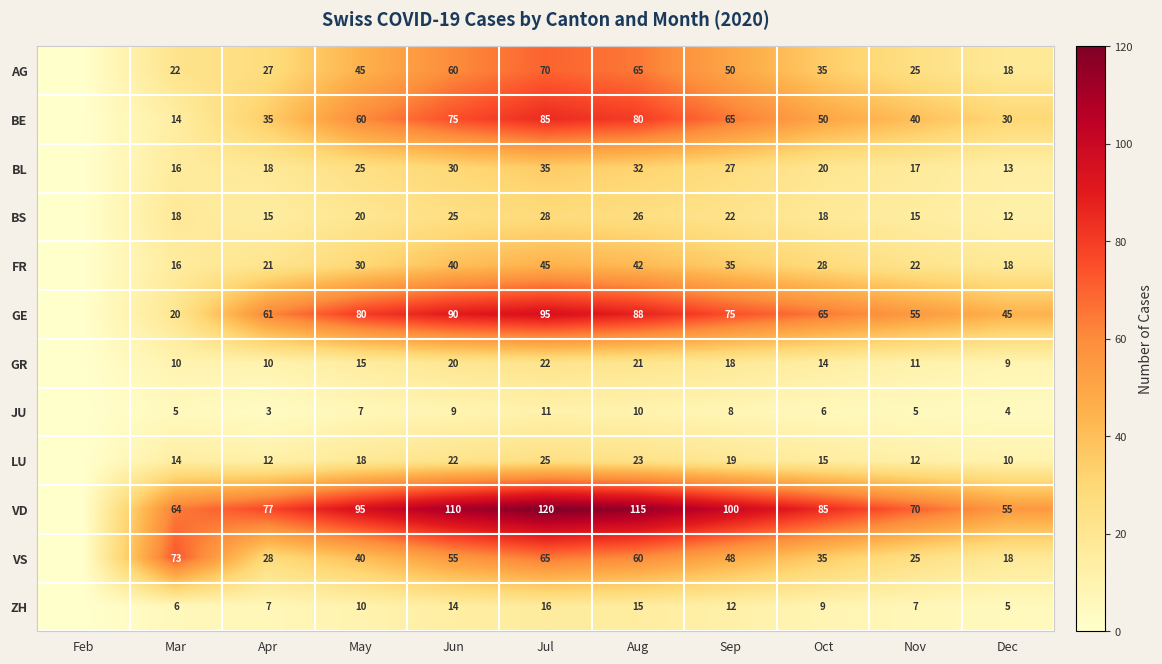

At how many categories does at least one series exceed 112?

2